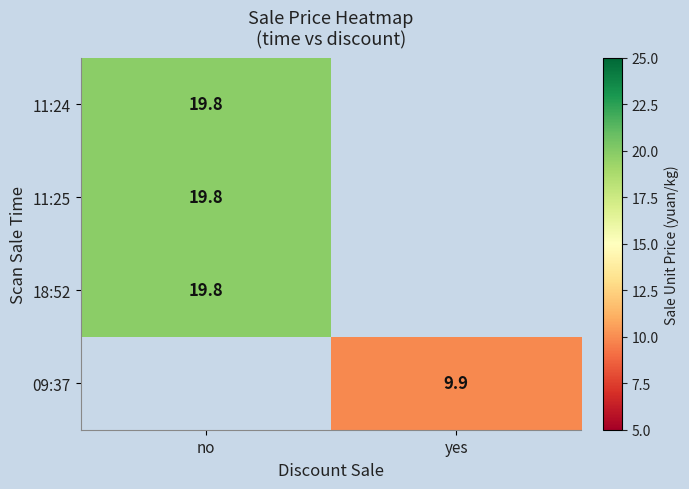

The value of 11:24 at no is 19.8. True or false?

True